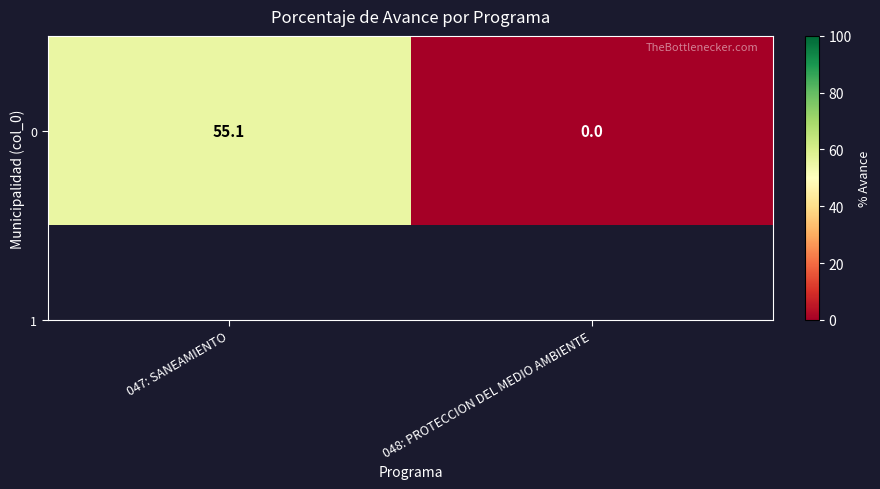

Which has a higher value, 047: SANEAMIENTO or 048: PROTECCION DEL MEDIO AMBIENTE?

047: SANEAMIENTO